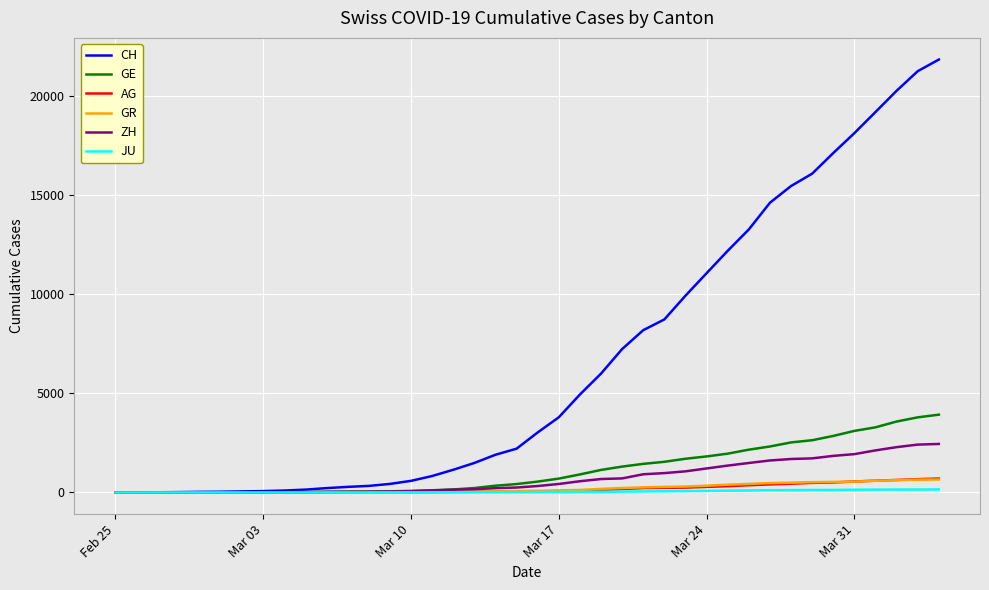

What is the maximum value shown in the chart?

21855